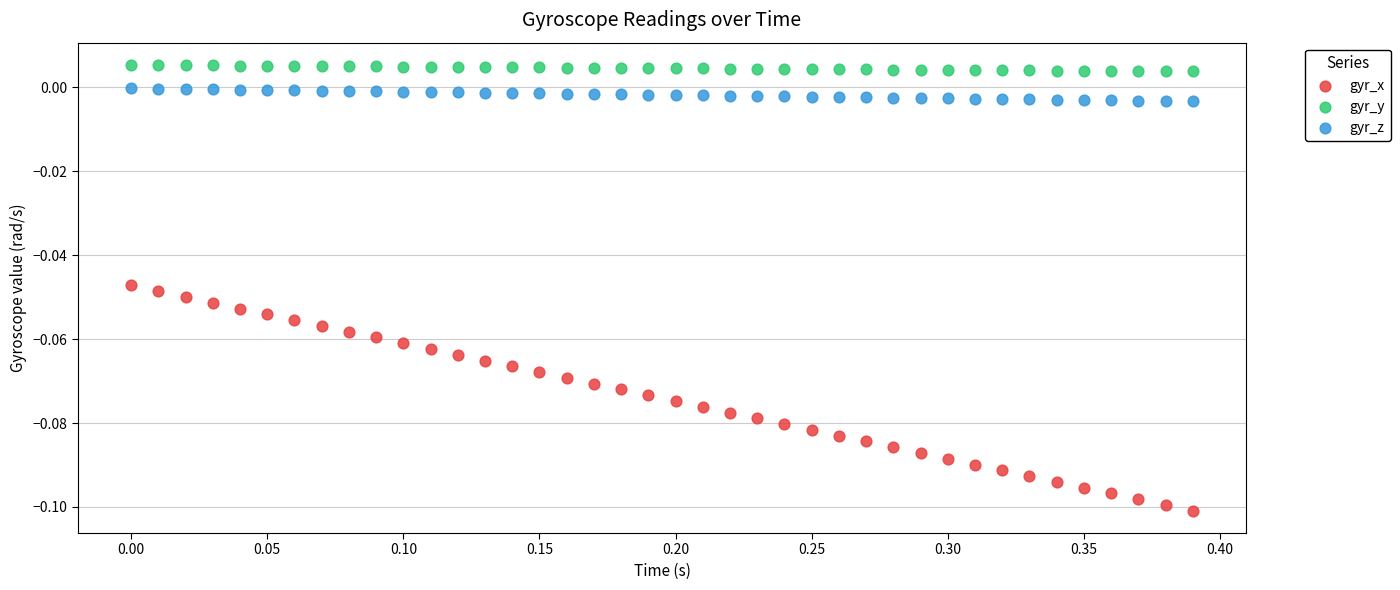

Which series contains the highest Y value?

gyr_y